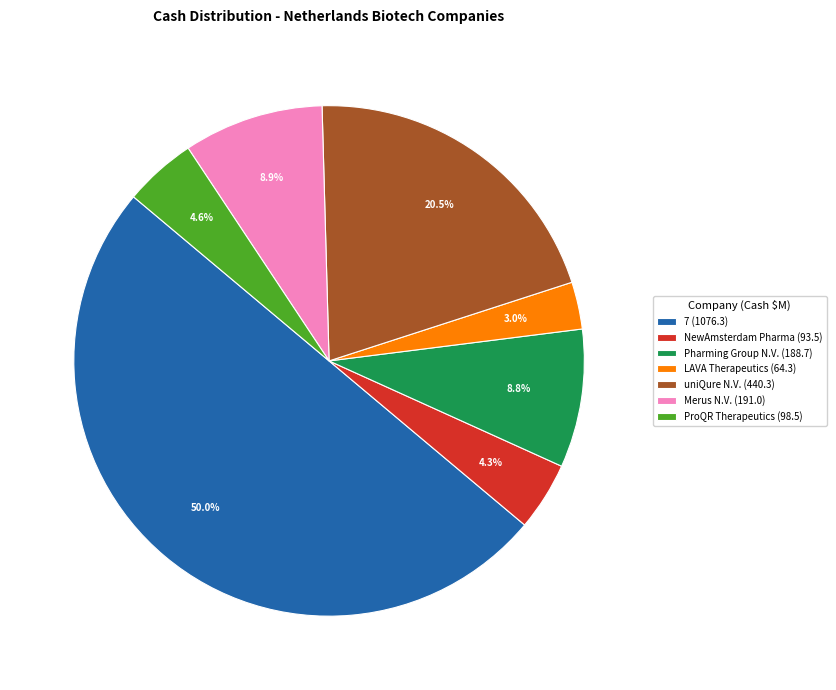

Is the sum of ProQR Therapeutics (98.5) and LAVA Therapeutics (64.3) greater than half?

No